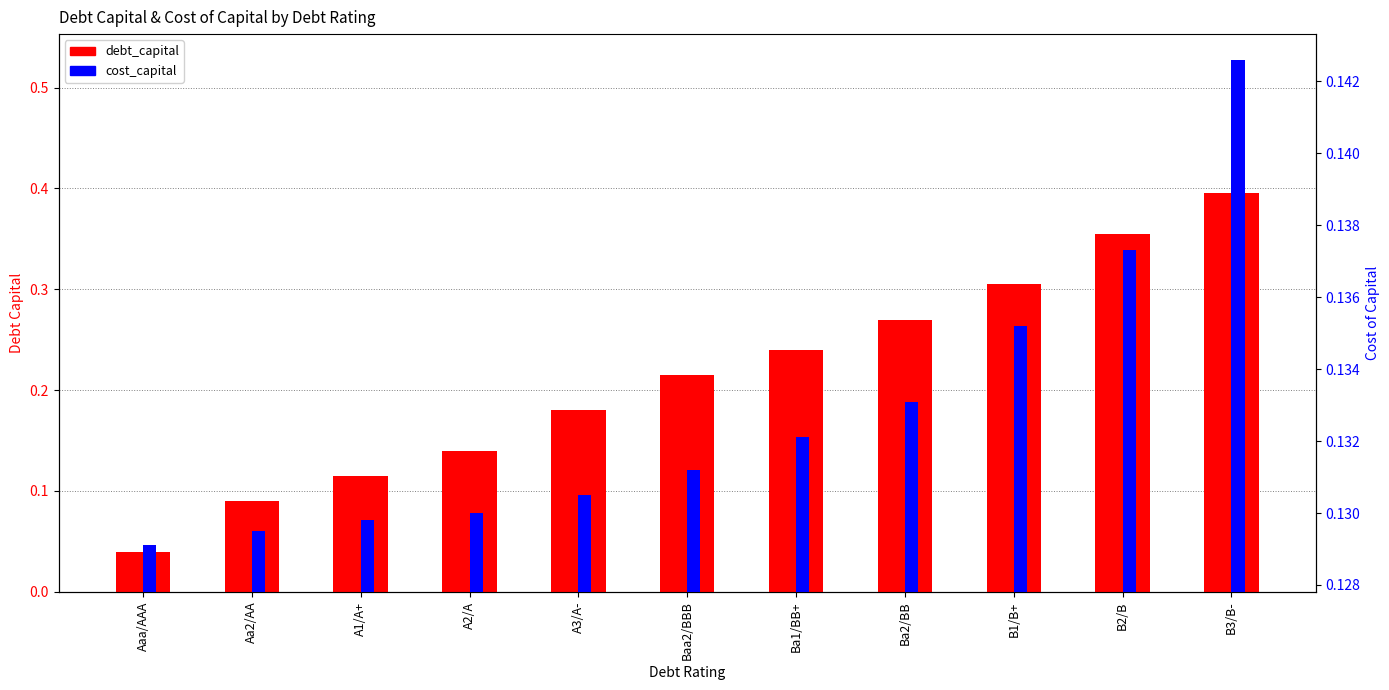

The value of cost_capital at B2/B is 0.1. True or false?

False